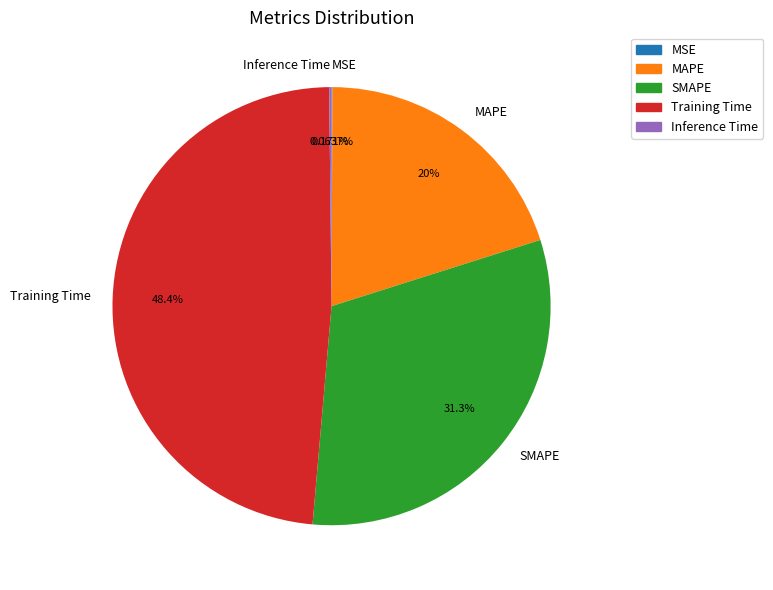

To the nearest percent, what is the combined percentage of MAPE and Training Time?

68%